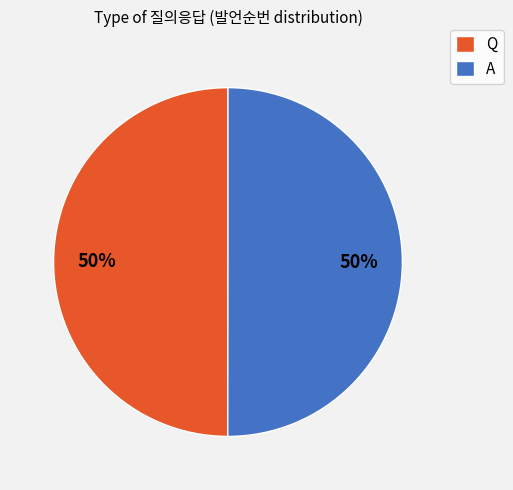

Combined, do A and Q account for over 50%?

Yes